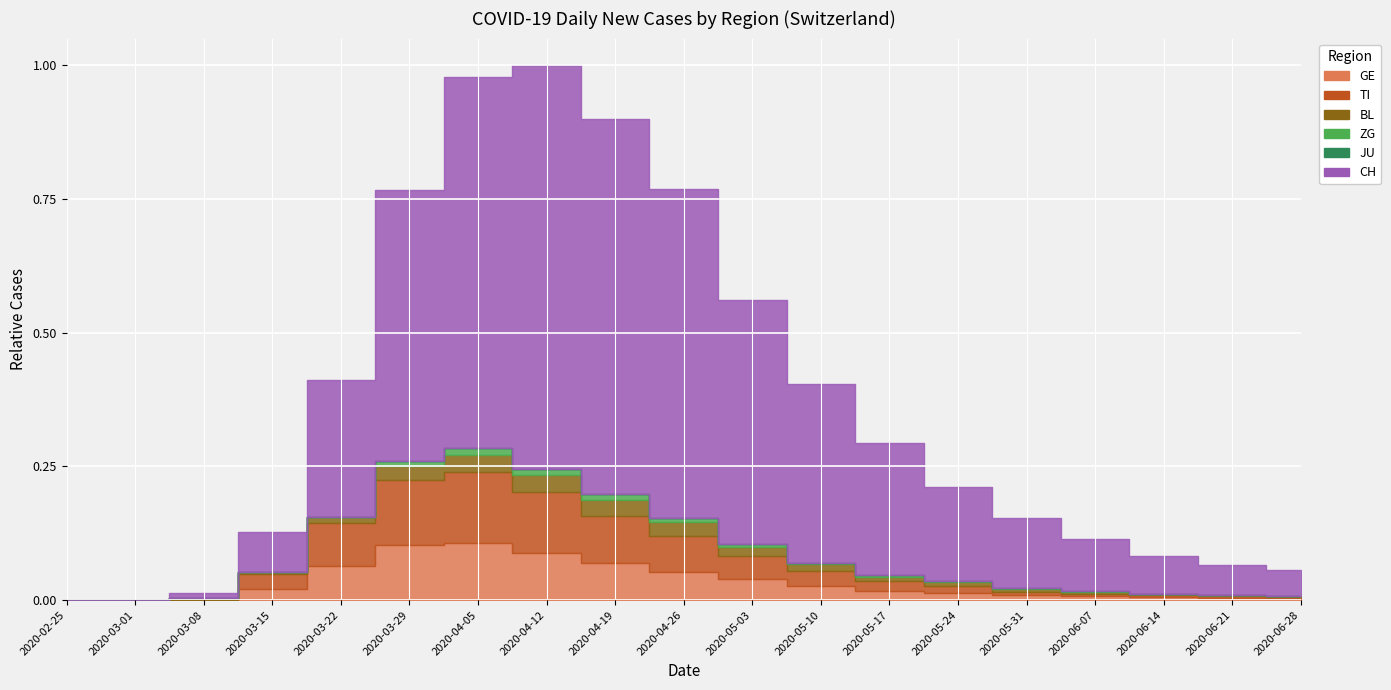

At 2020-04-19, list the series in order from smallest to largest.

JU, ZG, BL, GE, TI, CH